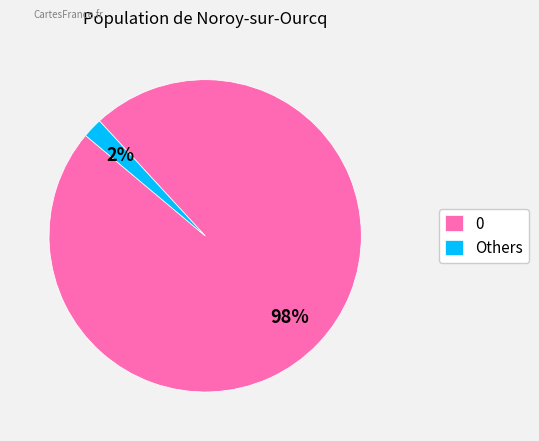

Is it true that Others is 2% of the pie?

True